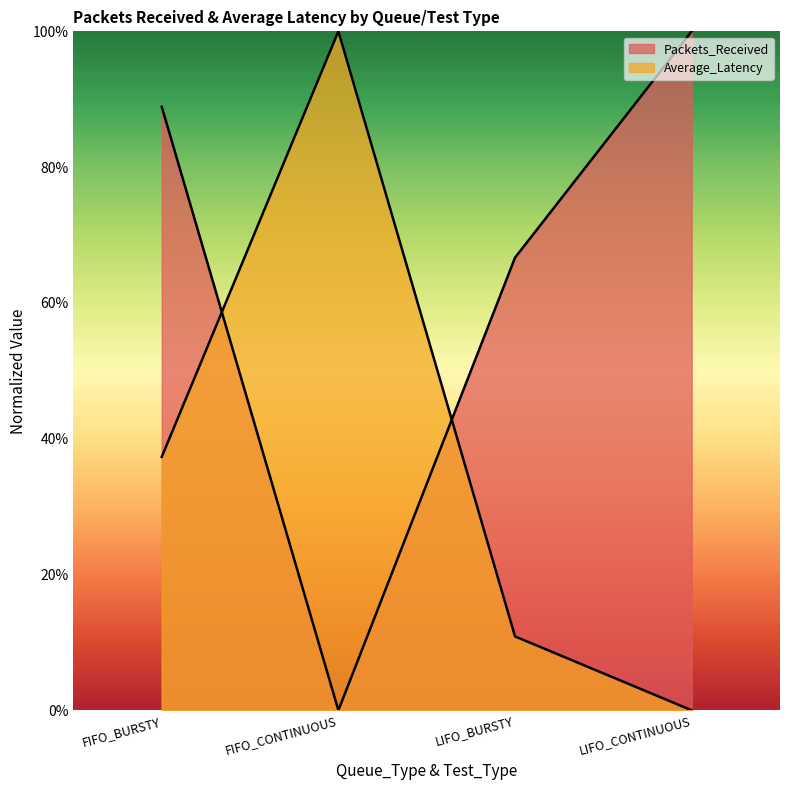

What is the label of the 2nd point from the left?

FIFO_CONTINUOUS